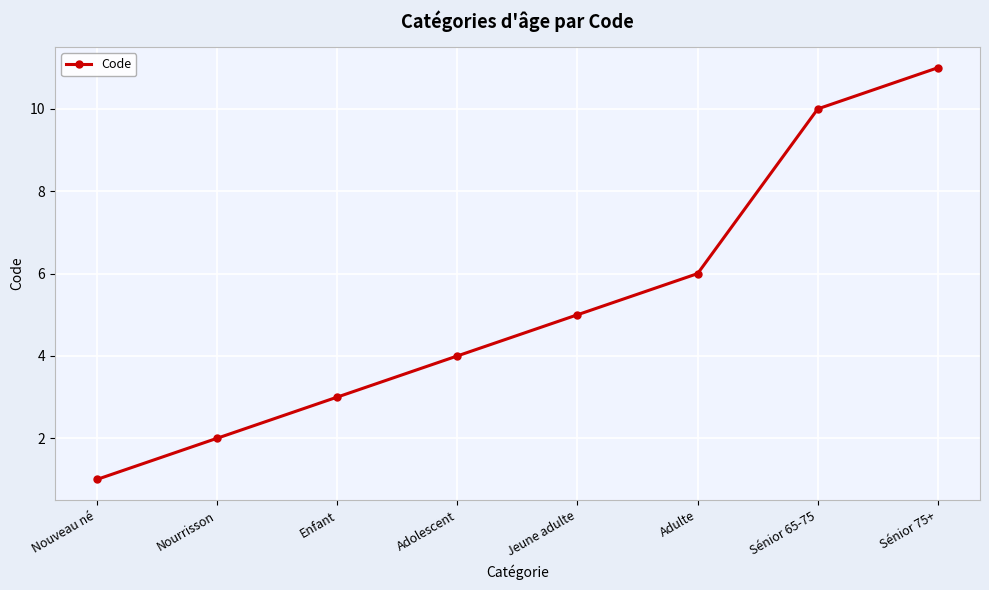

What is the difference between the values at Jeune adulte and Adolescent?

1